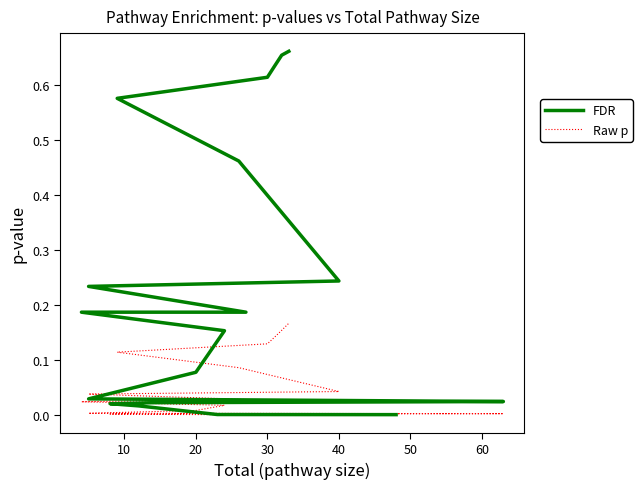

What is the difference between the maximum and second lowest values in the Raw p series?

0.2